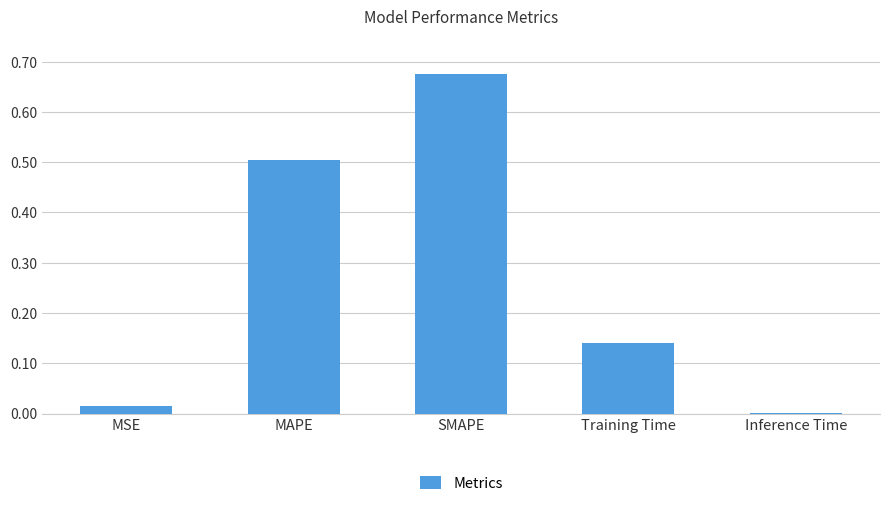

Which label corresponds to the largest value in the chart?

SMAPE